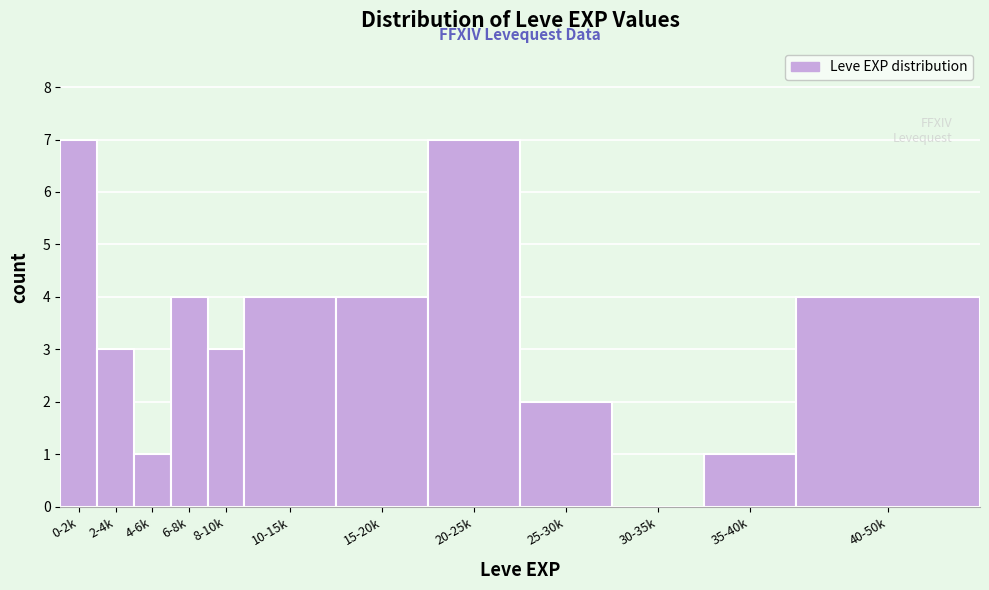

Reading left to right, extract all data points from this chart.

0-2k=7	2-4k=3	4-6k=1	6-8k=4	8-10k=3	10-15k=4	15-20k=4	20-25k=7	25-30k=2	30-35k=0	35-40k=1	40-50k=4